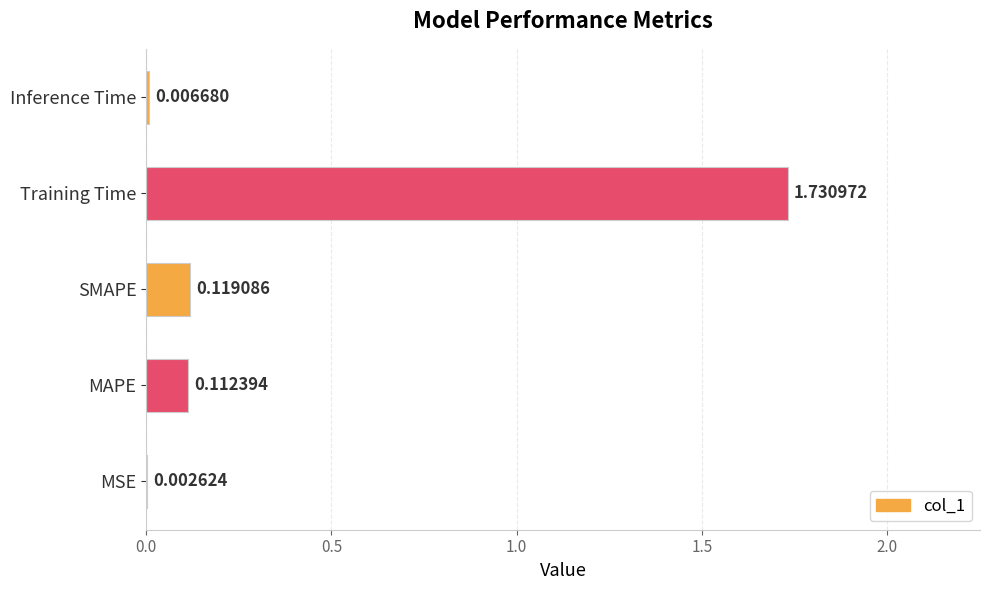

Where is the data nearest to the value 0?

MSE